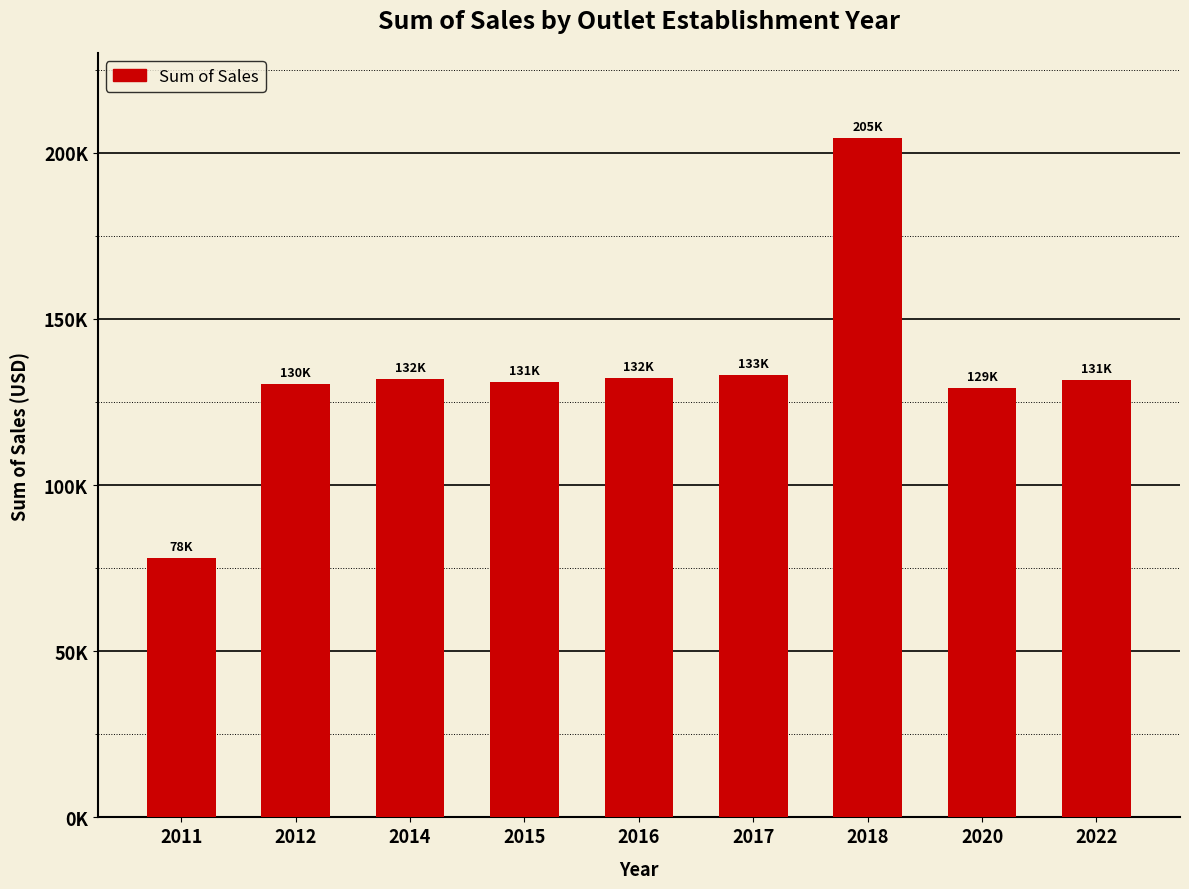

What is the difference between the maximum and minimum values?

126390.7